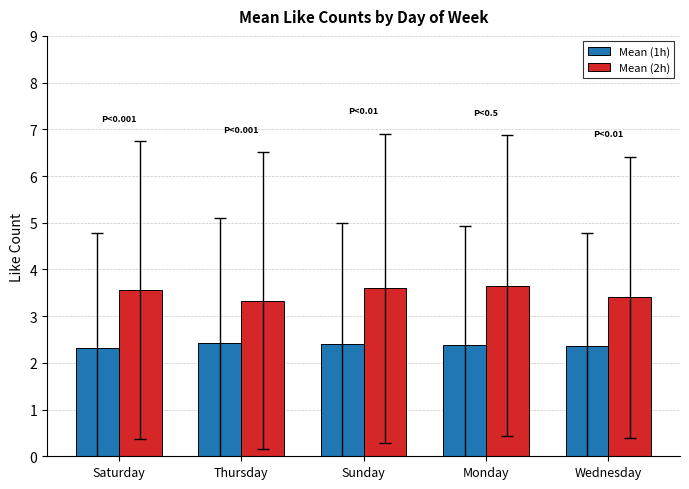

How many groups of bars are there?

5